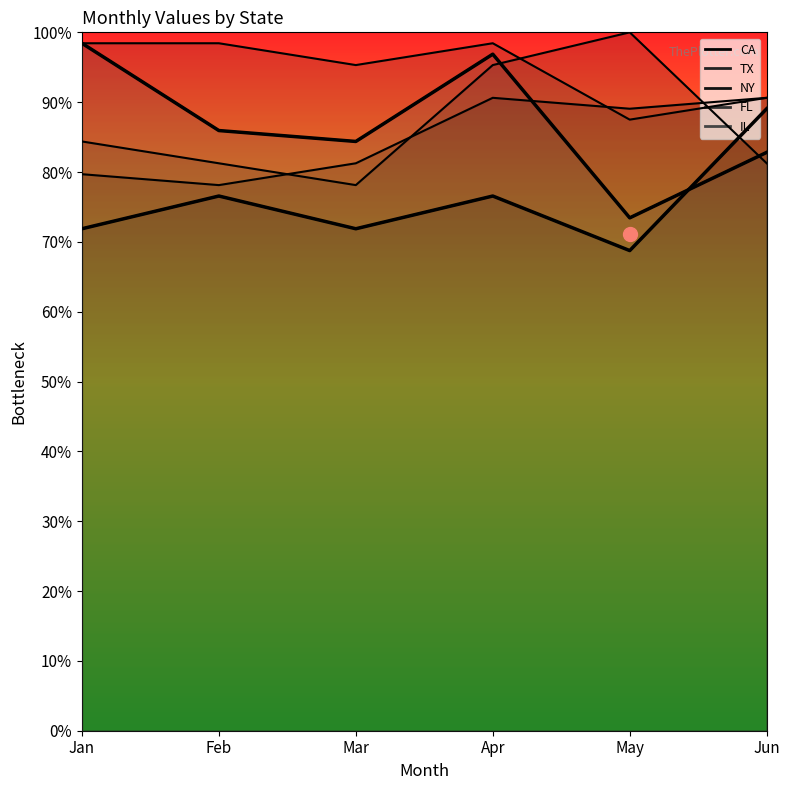

Where does the NY series first go above 89?

Apr